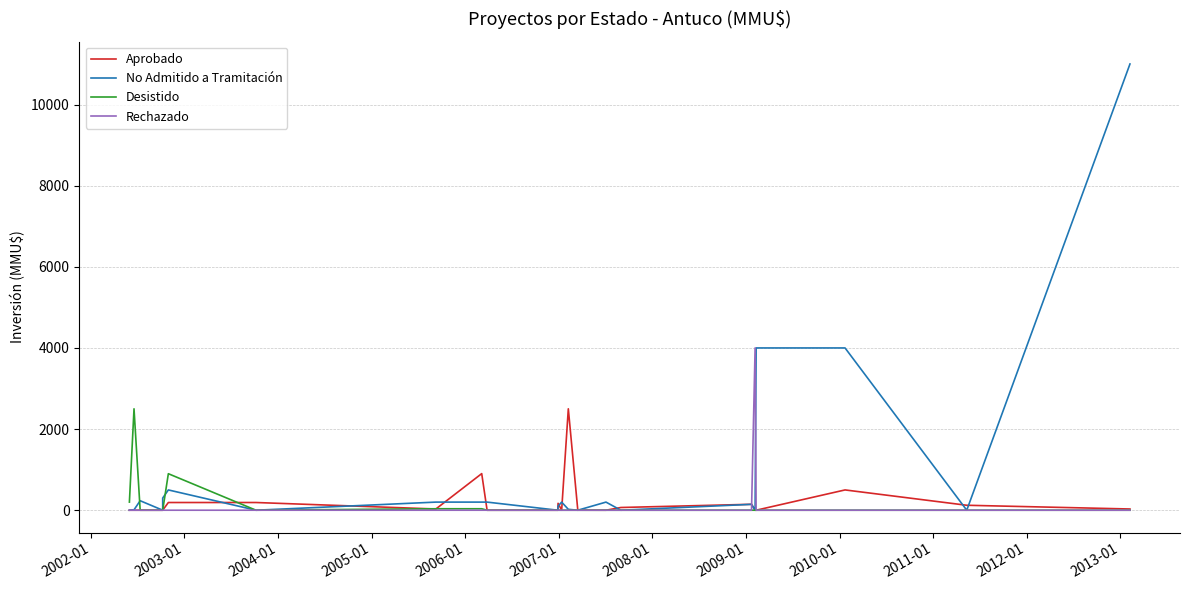

How many lines are shown in the chart?

4